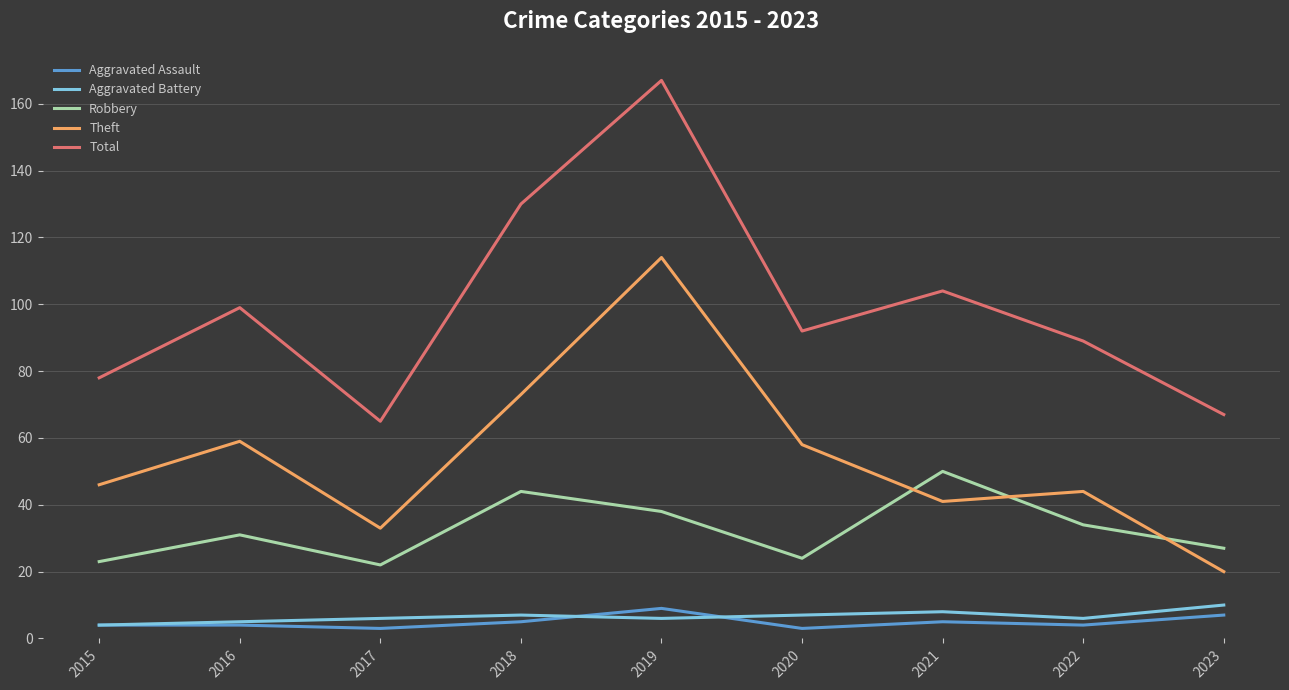

What is the minimum value for Robbery?

22